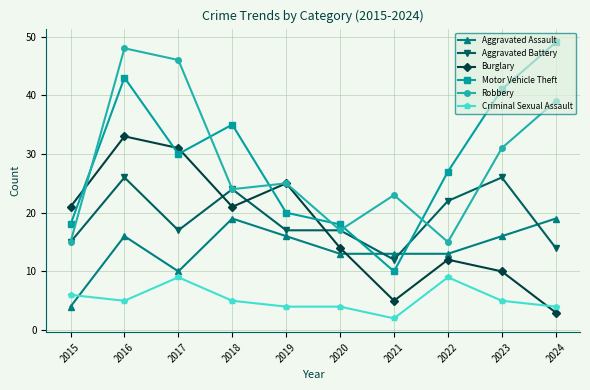

What is the value of the Aggravated Assault point at the 10th from the left?

19